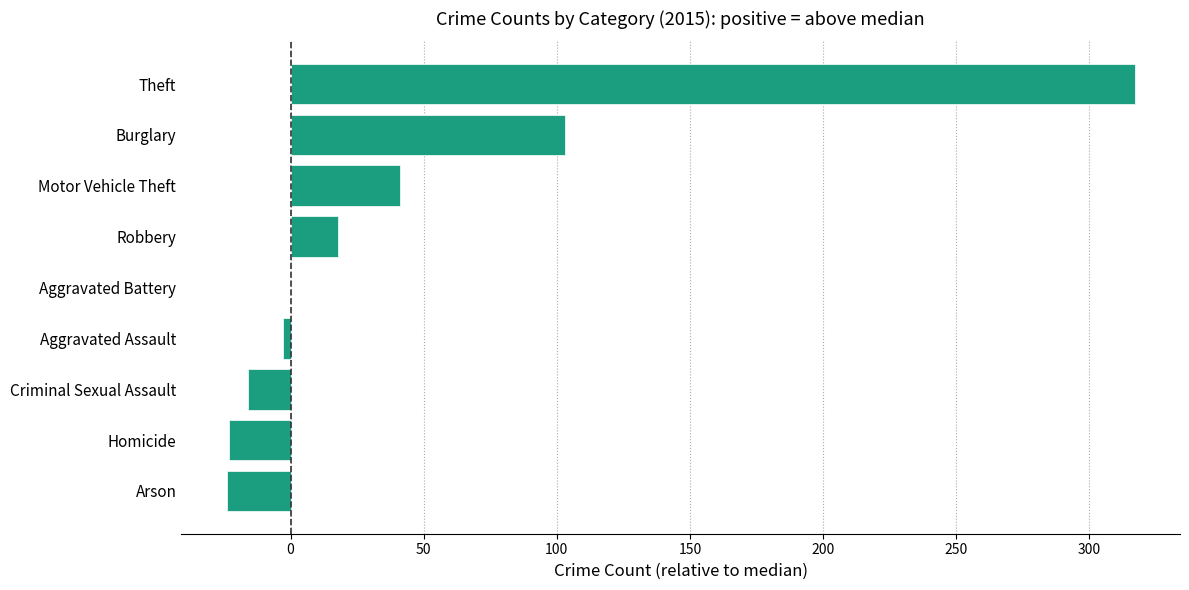

The value at Motor Vehicle Theft is 67. True or false?

False